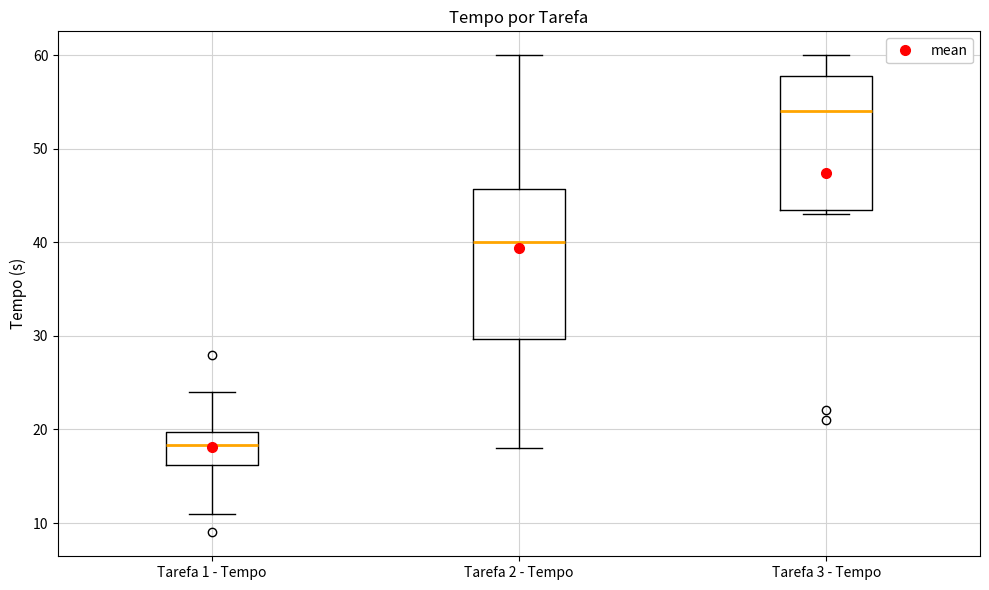

Which box's median line is the lowest?

Tarefa 1 - Tempo